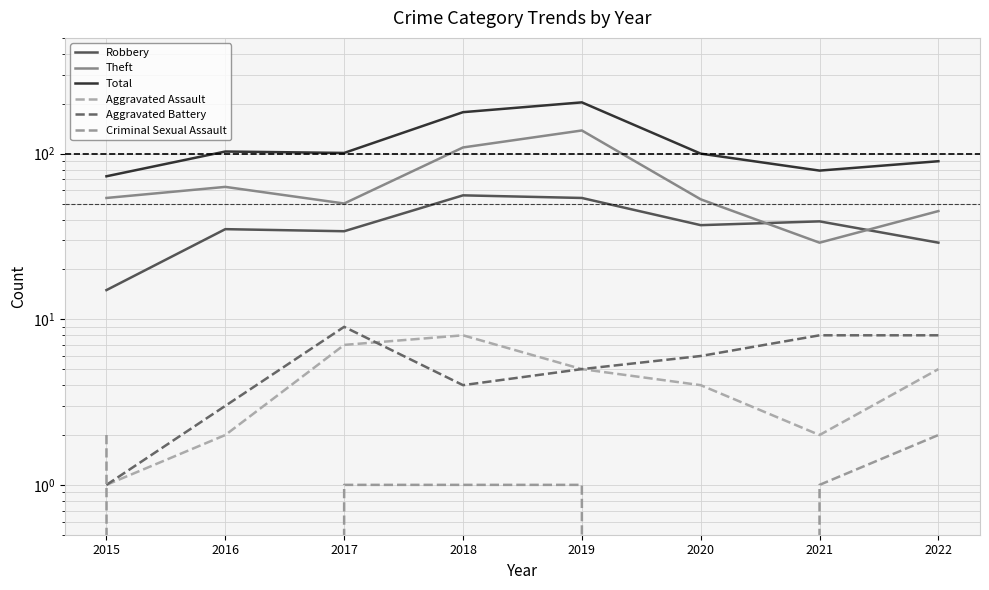

How many interior local peaks does the Theft series have?

2